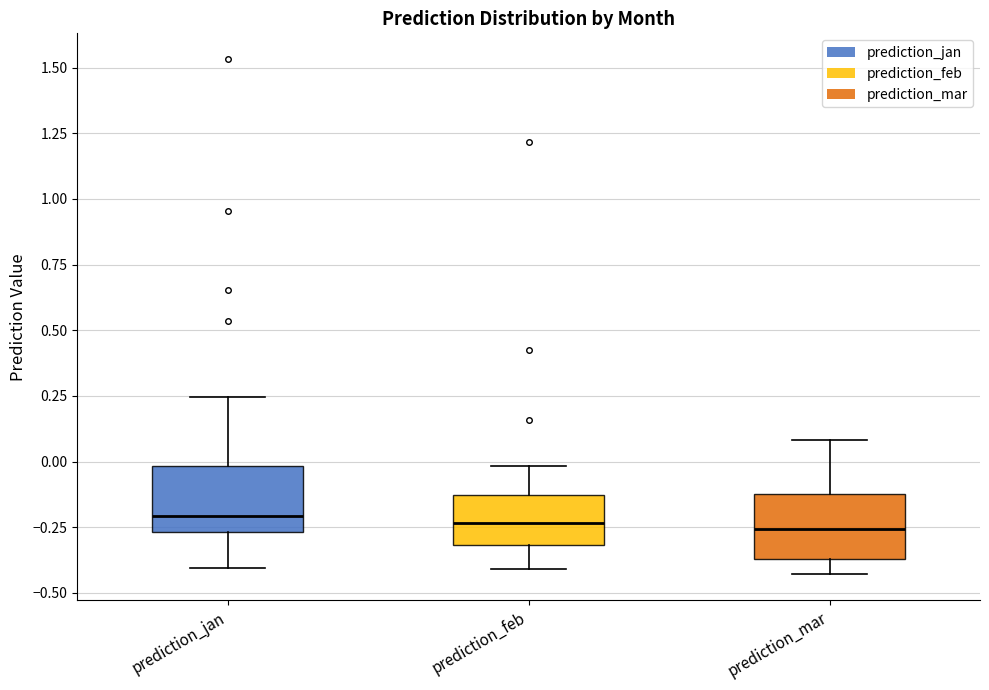

Reading left to right, read every box against the y-axis: the position of its median line, the range the box covers, and the ends of its whiskers. The values are not printed on the chart, so give them approximately, as read against the axis.

prediction_jan: median -0.20, box -0.25 to 0.00, whiskers -0.40 to 0.25
prediction_feb: median -0.25, box -0.30 to -0.15, whiskers -0.40 to 0.00
prediction_mar: median -0.25, box -0.35 to -0.10, whiskers -0.45 to 0.10